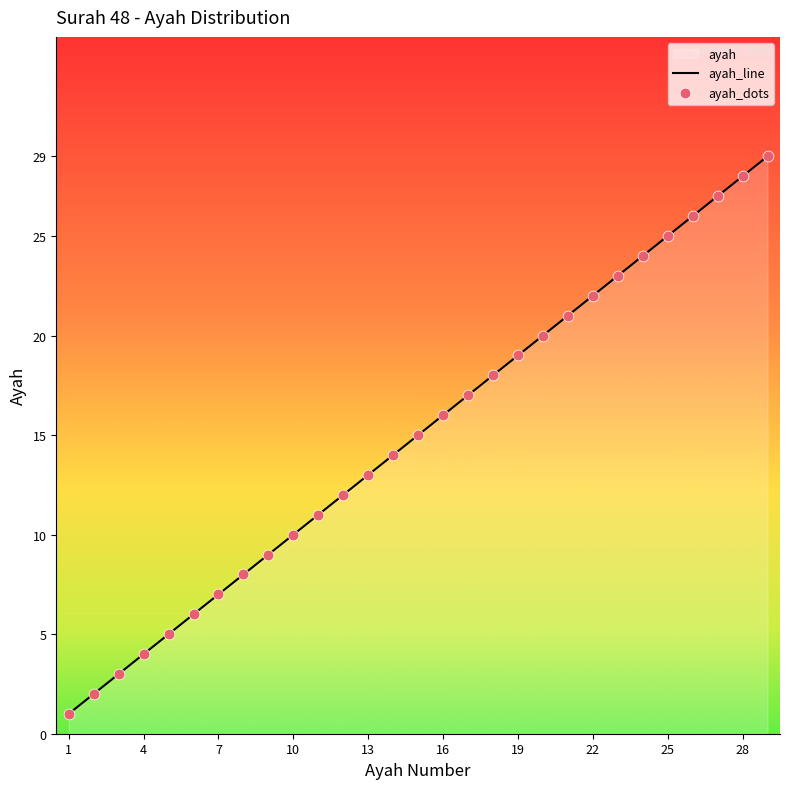

Which series reaches the maximum Y coordinate?

ayah_line